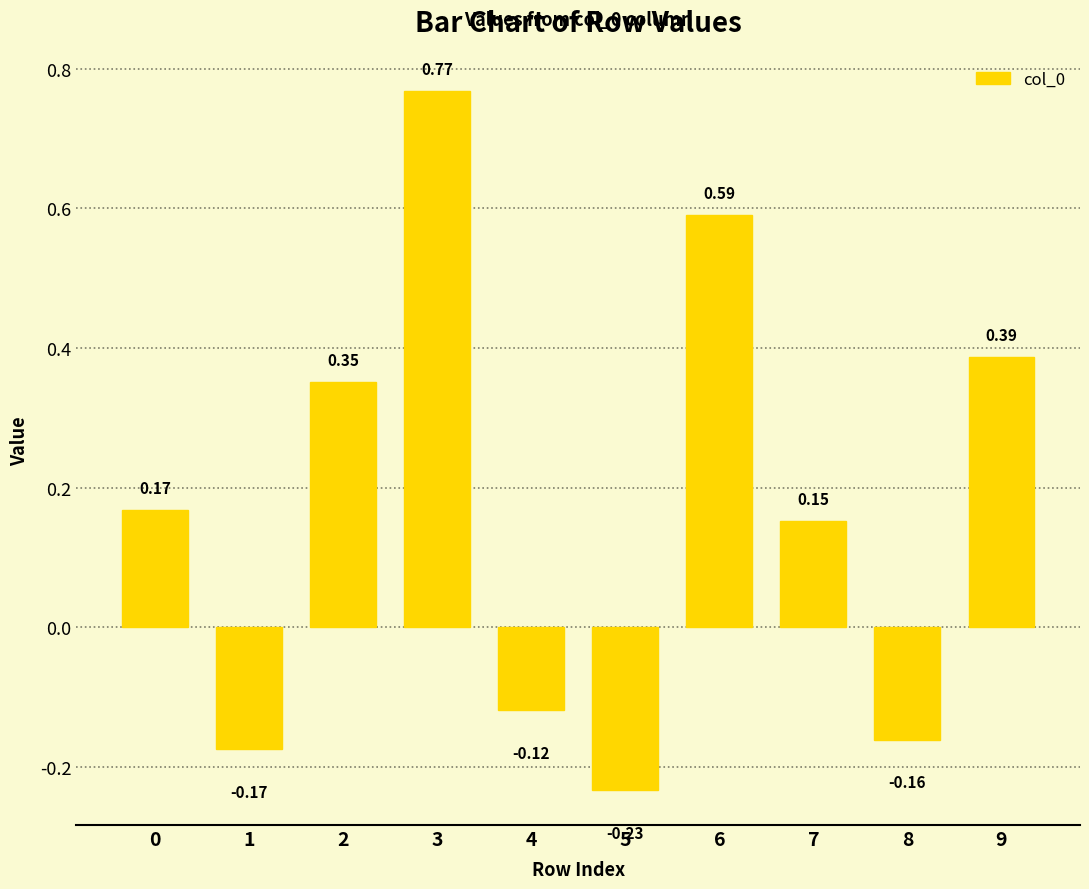

At which category does the chart reach its minimum across all series?

5